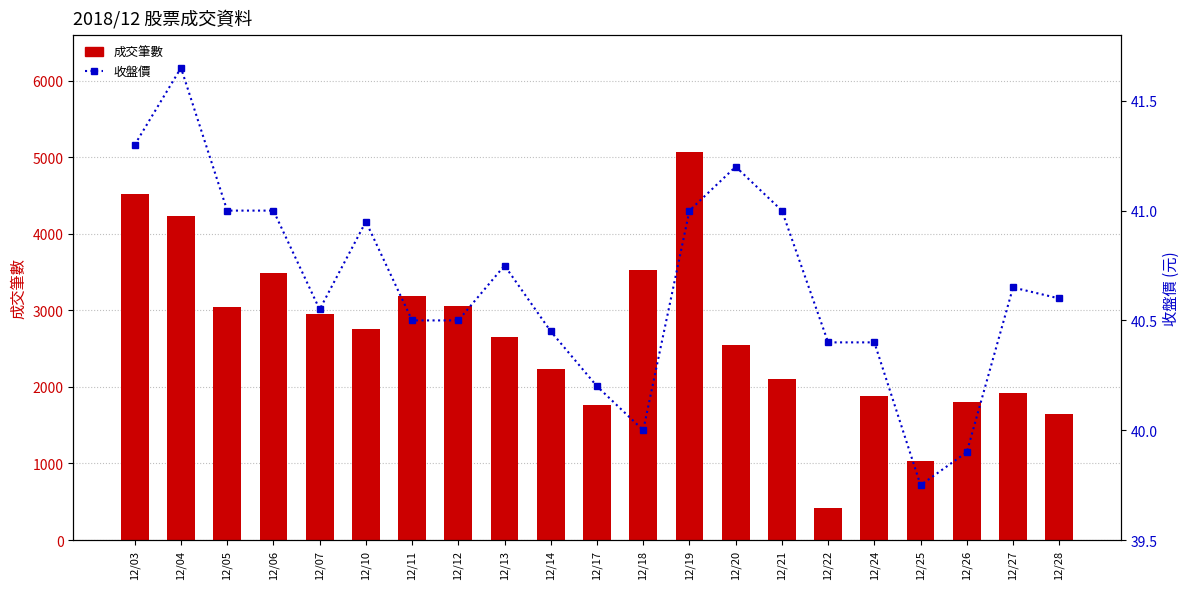

Where does the 成交筆數 series first go above 2652?

12/03